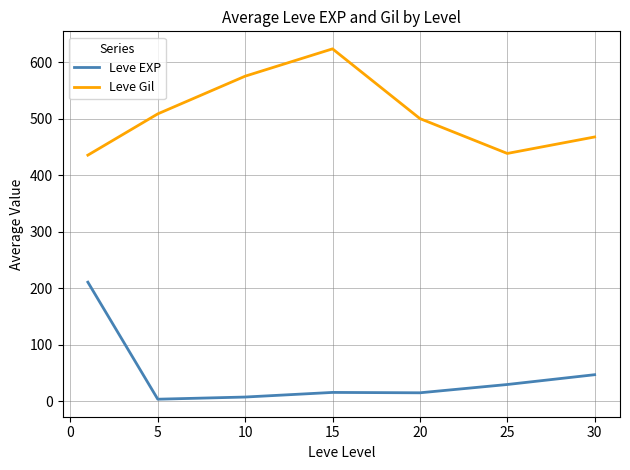

What is the difference between the maximum and minimum values in the Leve EXP series?

207.0